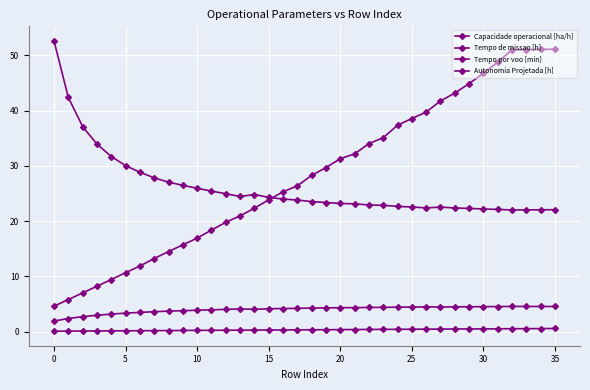

How many lines are shown in the chart?

4